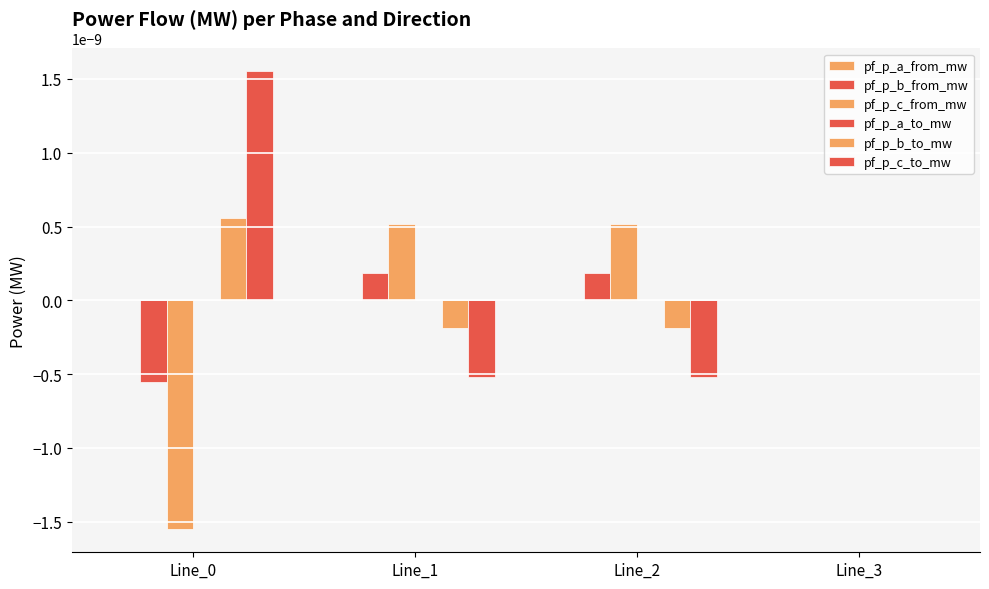

Are the bars horizontal?

No